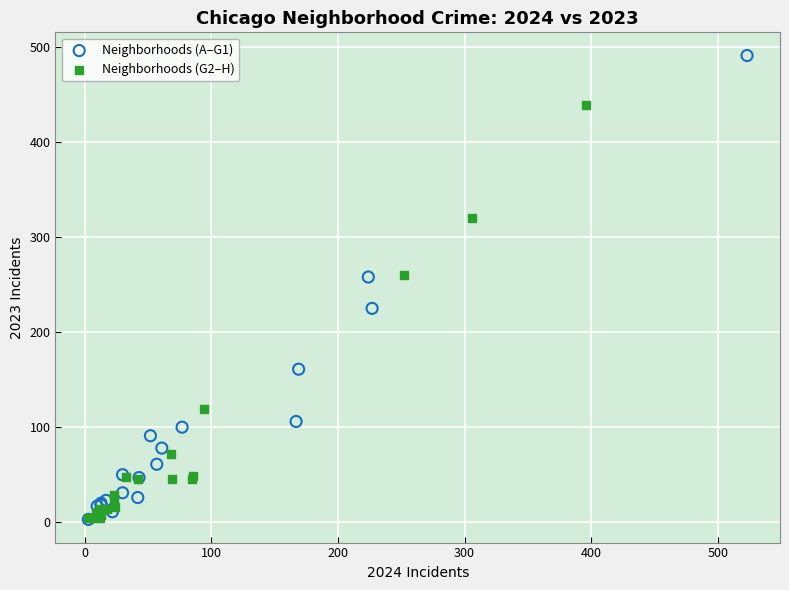

Which series has the largest Y range (max minus min)?

Neighborhoods (A–G1)